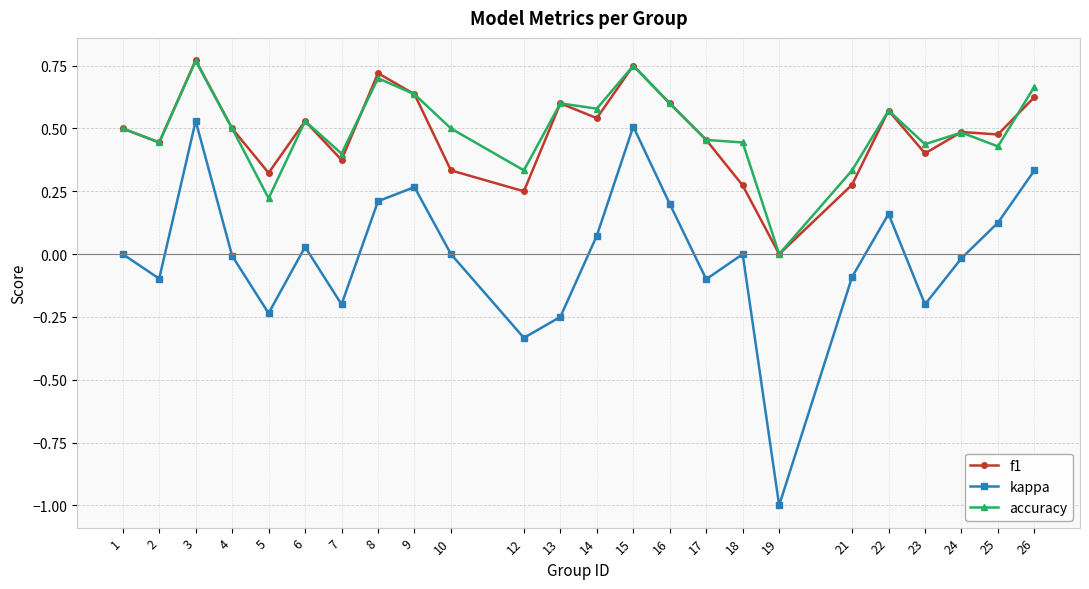

Is the value of accuracy at 16 greater than the value of kappa at 22?

Yes